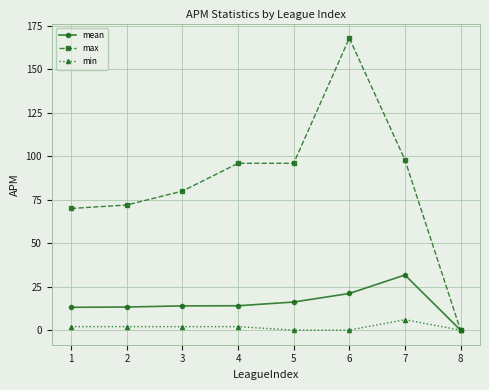

Which series has the widest spread of values?

max